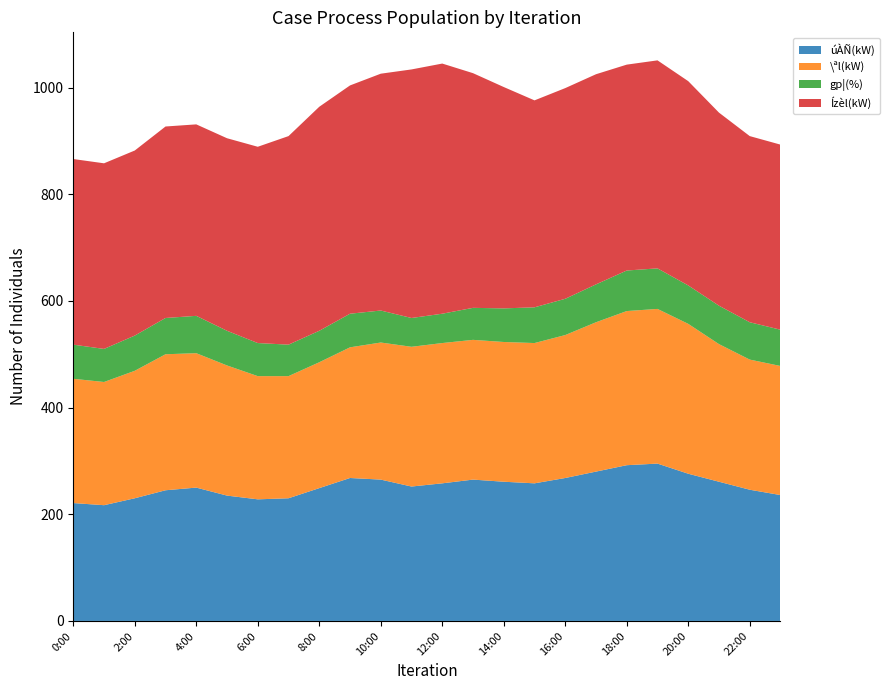

Reading left to right, list all the values displayed in this chart.

úÀÑ(kW): 221	217	230	245	250	235	228	230	249	268	265	252	258	265	261	258	268	280	292	295	276	261	246	236
\ªl(kW): 233	231	239	255	252	244	231	229	236	245	257	262	263	262	262	263	268	280	289	290	281	258	244	242
gp¦(%): 64	62	66	68	70	65	62	59	59	63	60	54	55	60	63	67	68	71	76	76	72	72	70	68
Ízèl(kW): 348	348	347	359	359	361	368	391	420	428	444	466	469	440	415	388	395	394	386	390	383	362	349	347